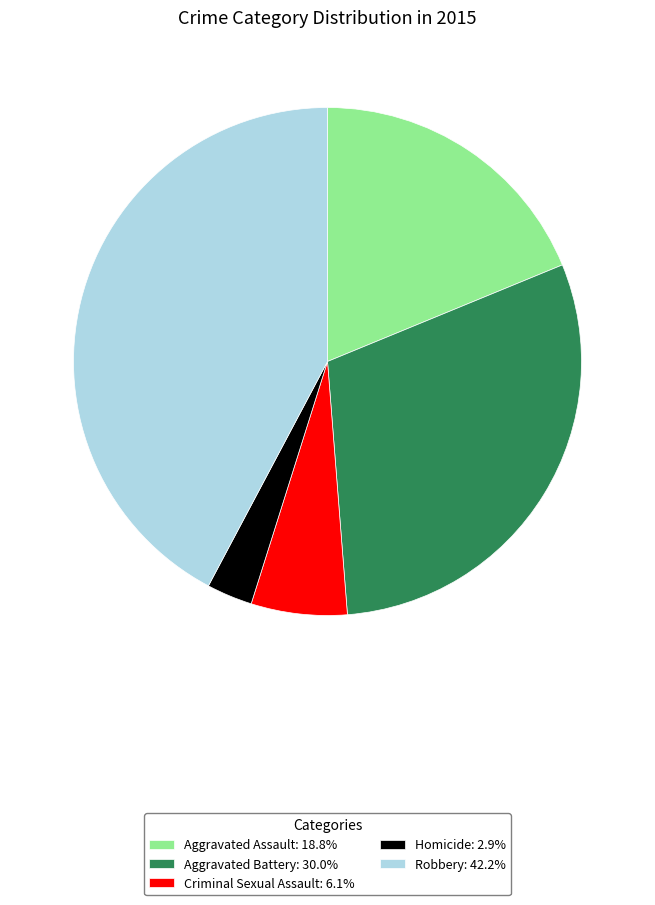

Do Aggravated Battery and Criminal Sexual Assault together represent more than half of the pie?

No